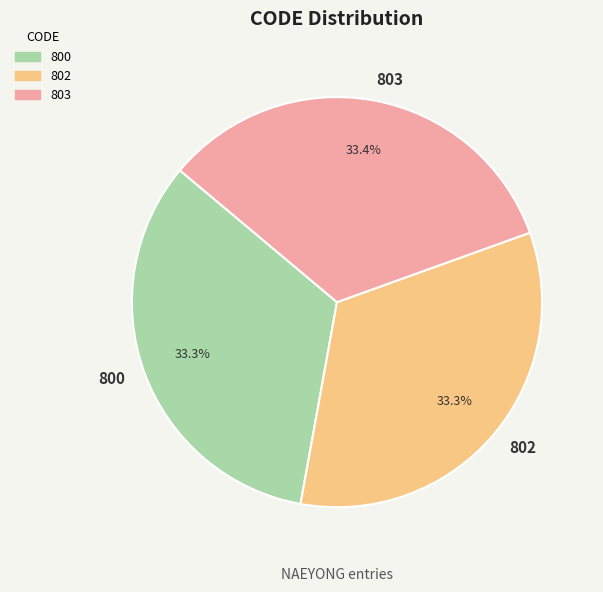

Combined, what portion of the pie is 803 and 802?

66.7%